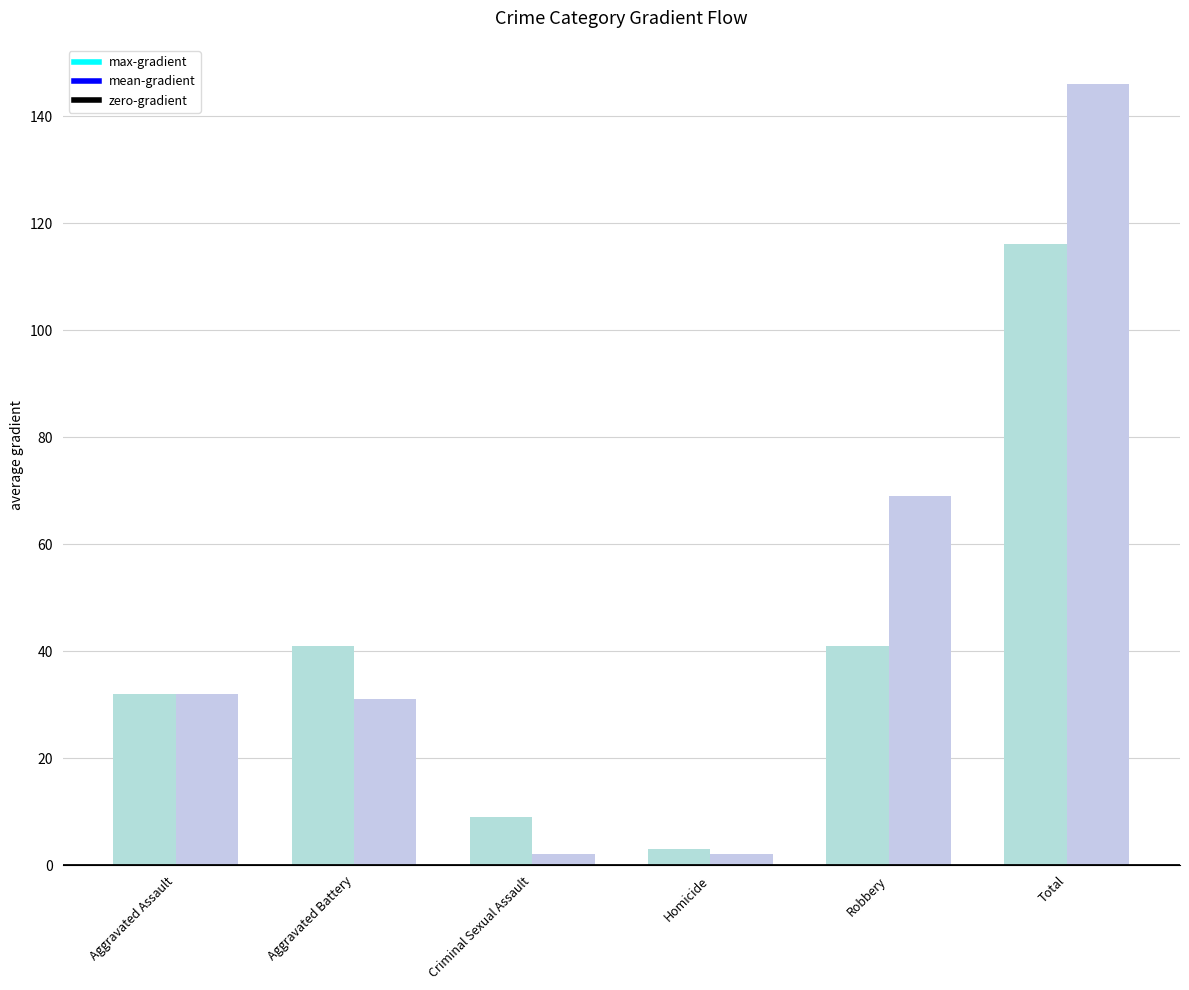

What is the spread (max minus min) of values at Homicide?

1